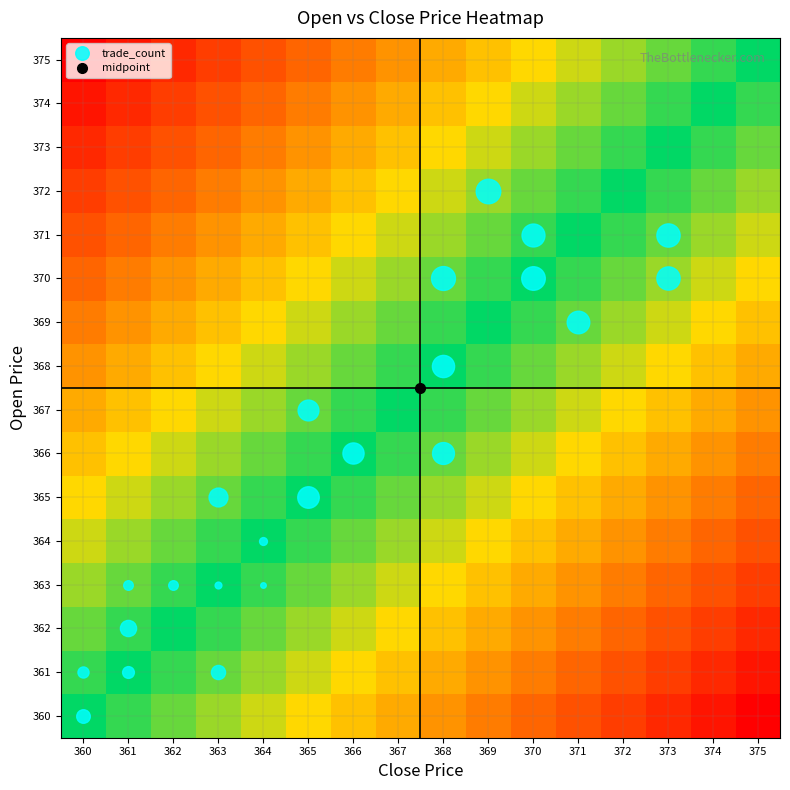

What is the total value across all series at 361?

104